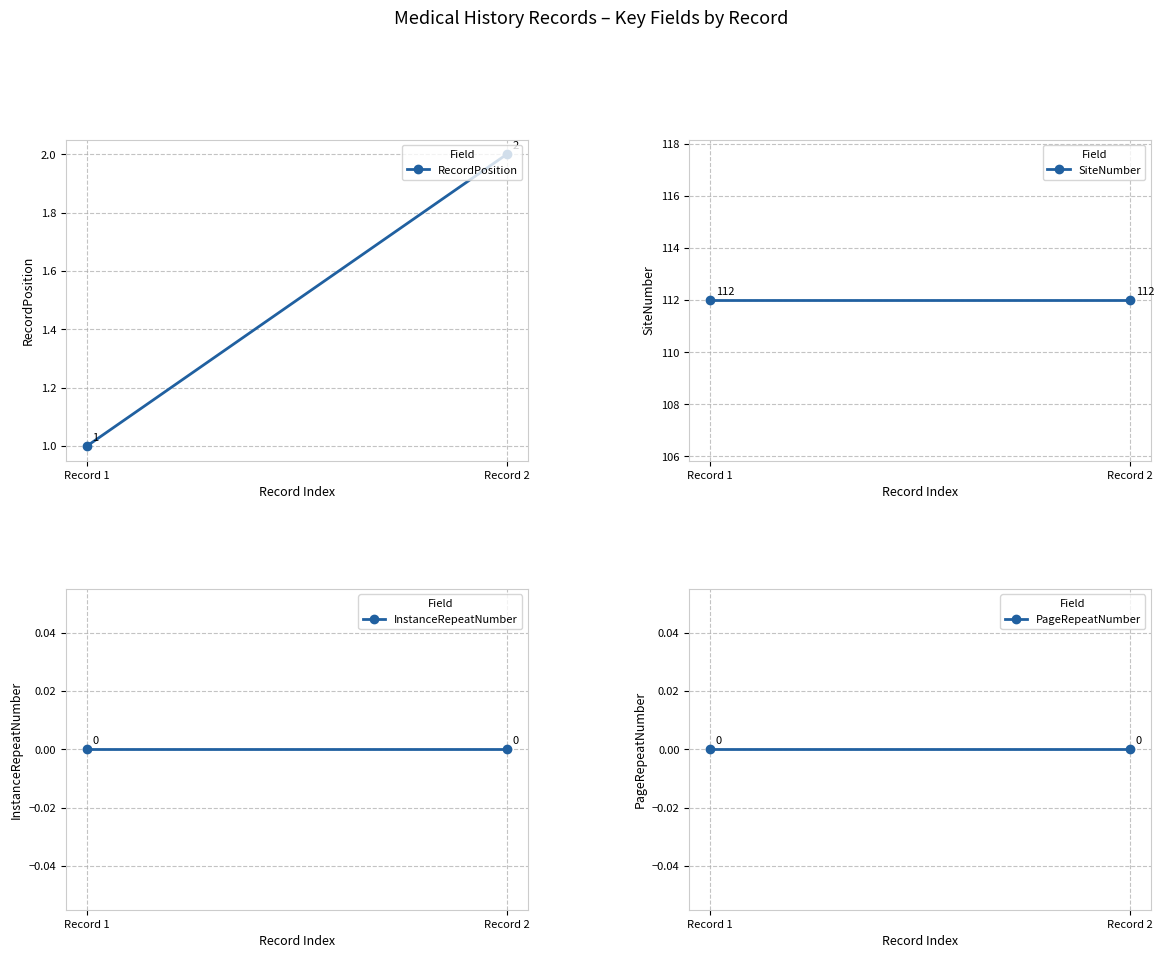

Reading left to right, what are all the values shown in this chart?

RecordPosition: 1	2
SiteNumber: 112	112
InstanceRepeatNumber: 0	0
PageRepeatNumber: 0	0